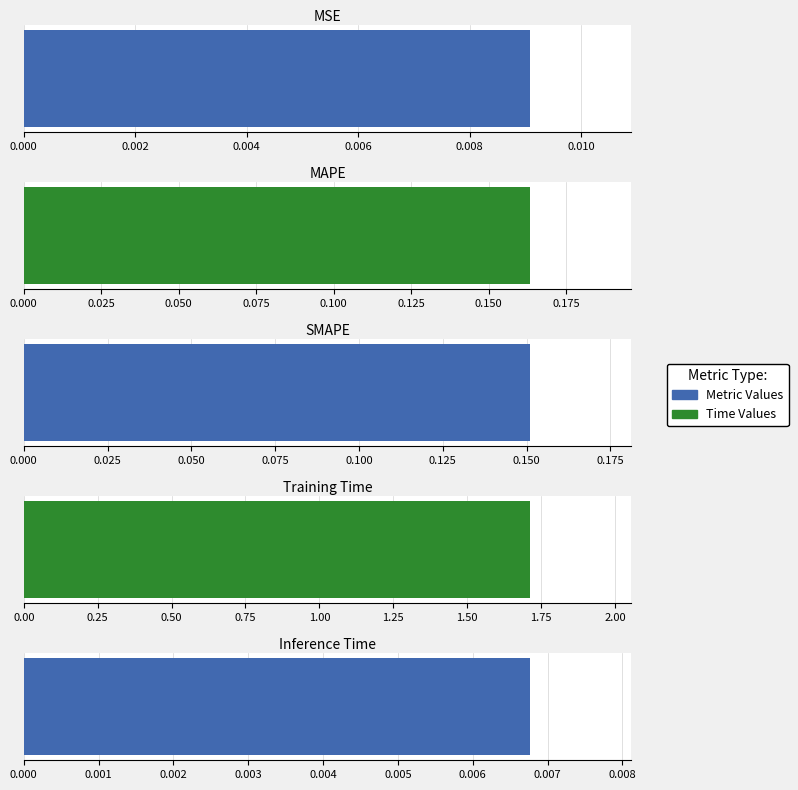

Is it true that the value at MSE is 0.0?

False